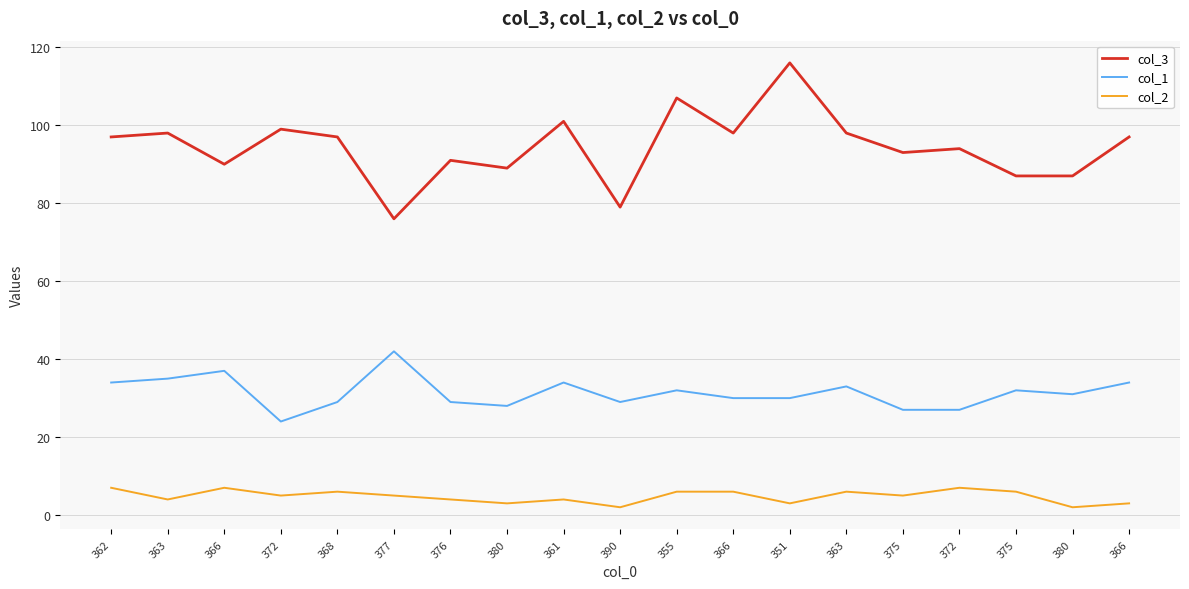

What is the lowest value of the col_1 series?

24